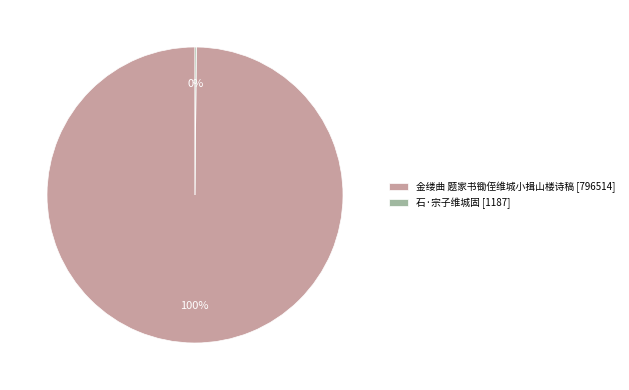

Is there a majority slice in this chart?

Yes